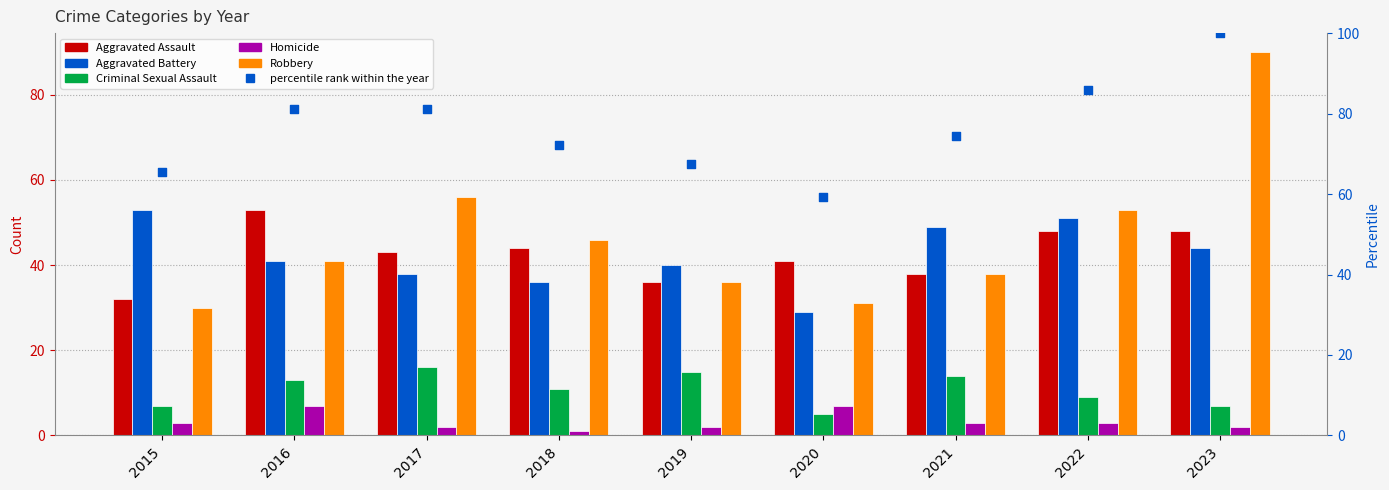

Which series reaches the maximum Y coordinate?

percentile rank within the year